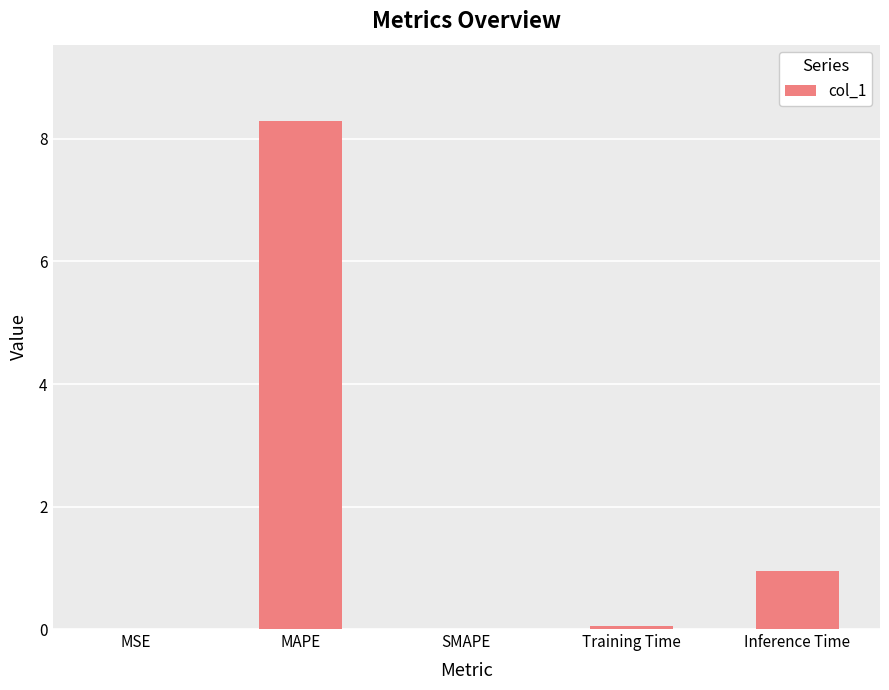

Which label corresponds to the largest value in the chart?

MAPE